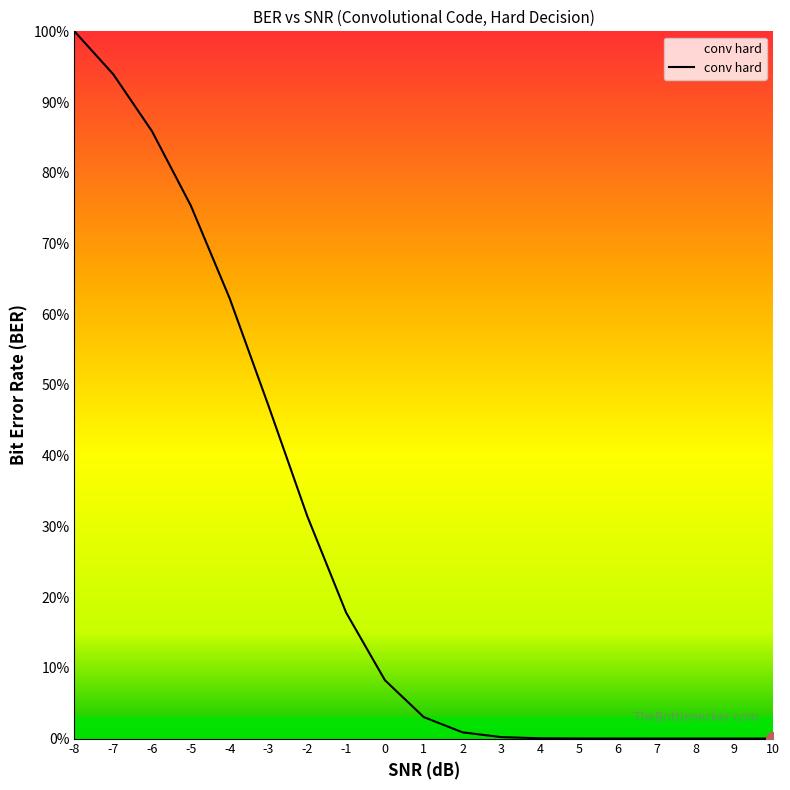

What is the greatest value displayed?

1.0